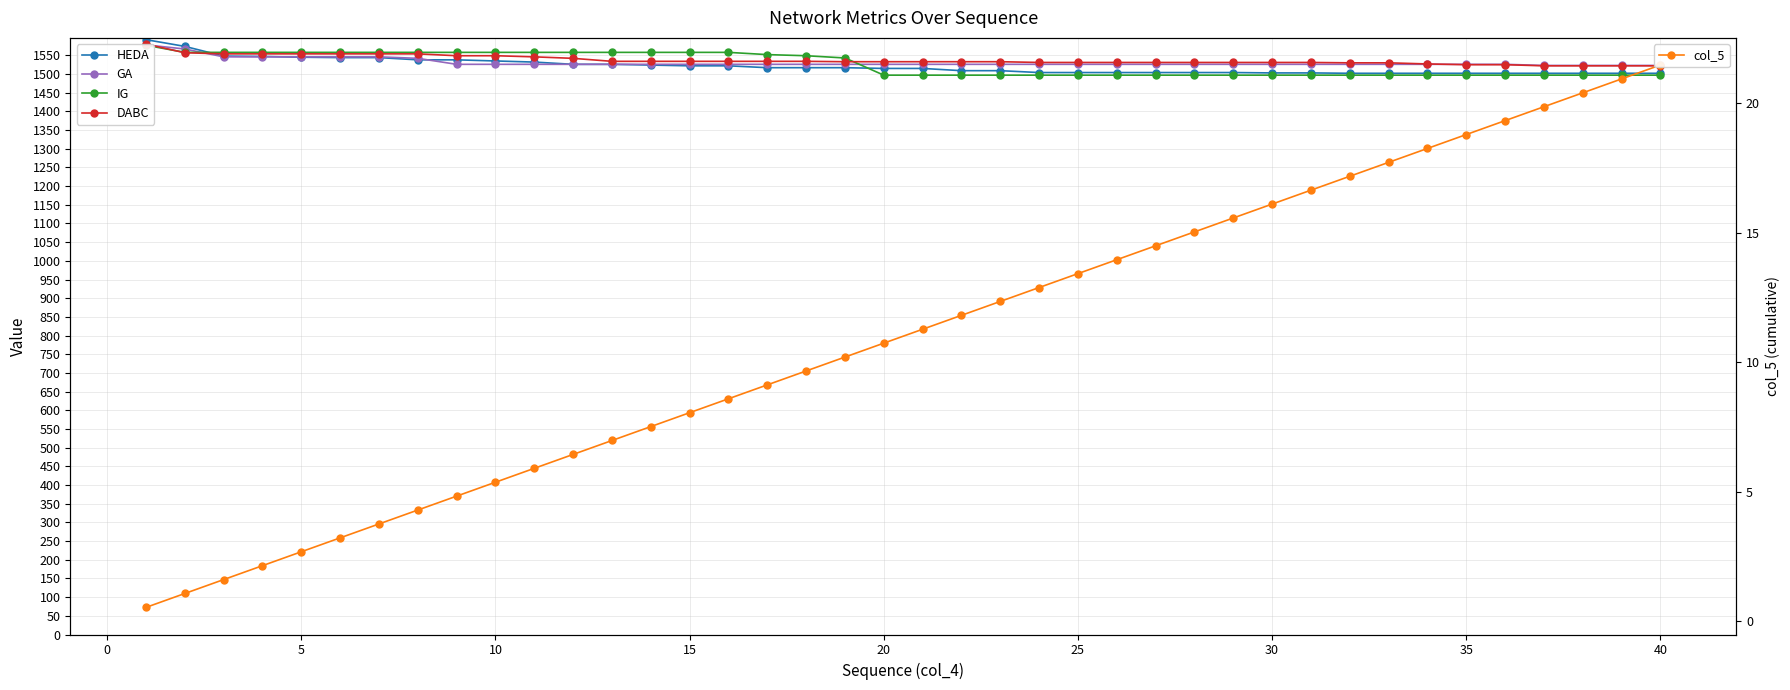

What is the difference between the maximum and second lowest values in the IG series?

80.0